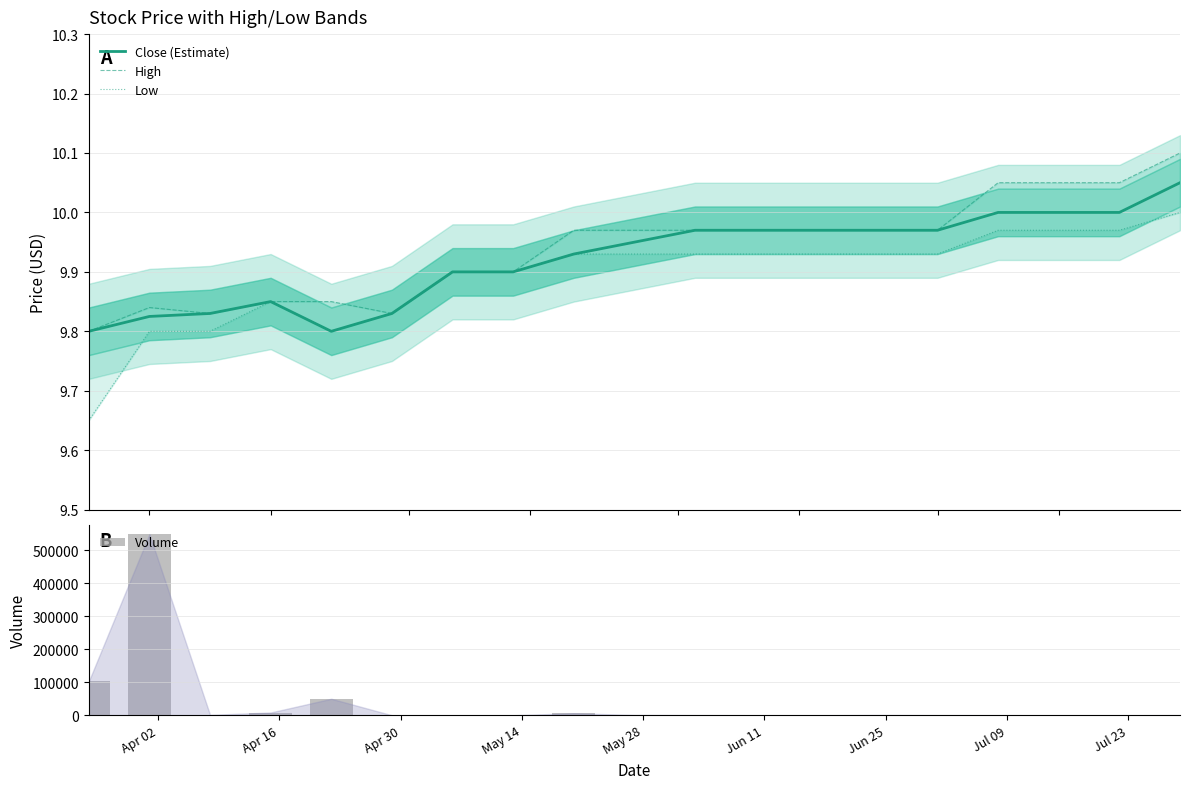

Does the chart contain stacked bars?

No